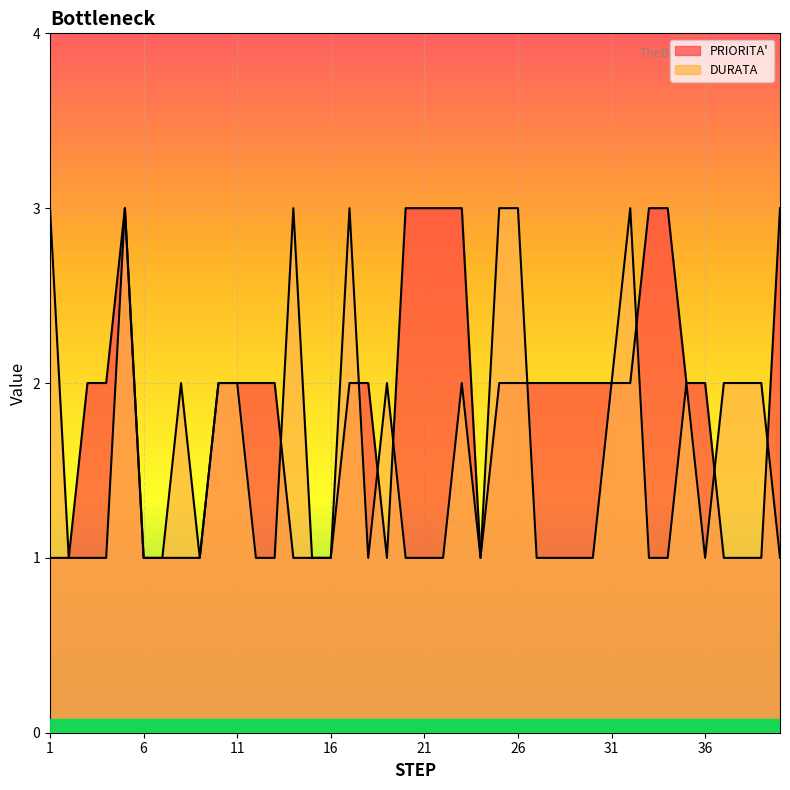

At which category does PRIORITA' reach its first local valley?

19